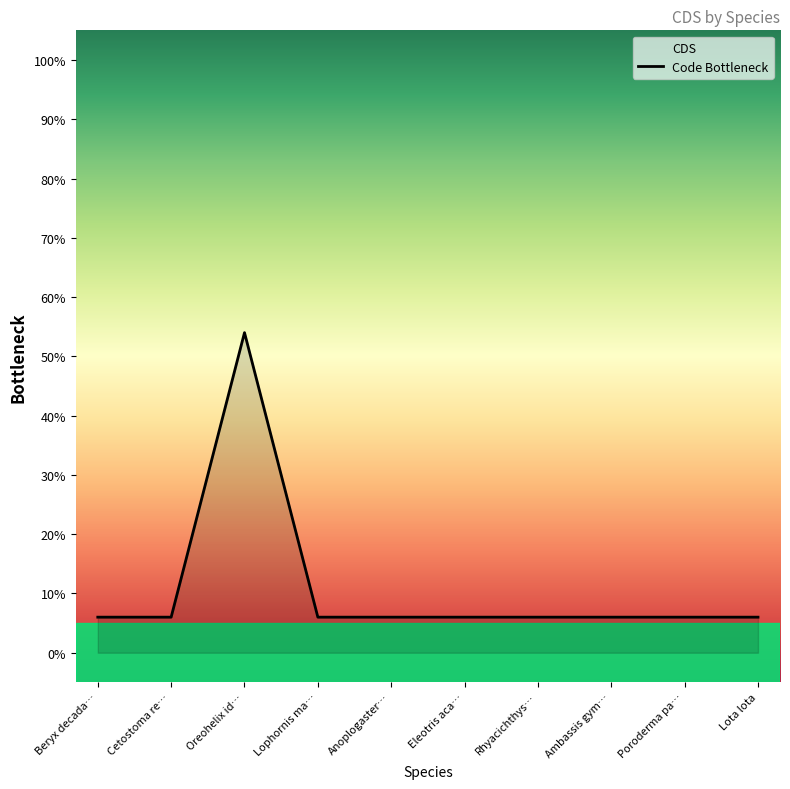

What is the sum of the values at Poroderma pa… and Ambassis gym…?

12.0